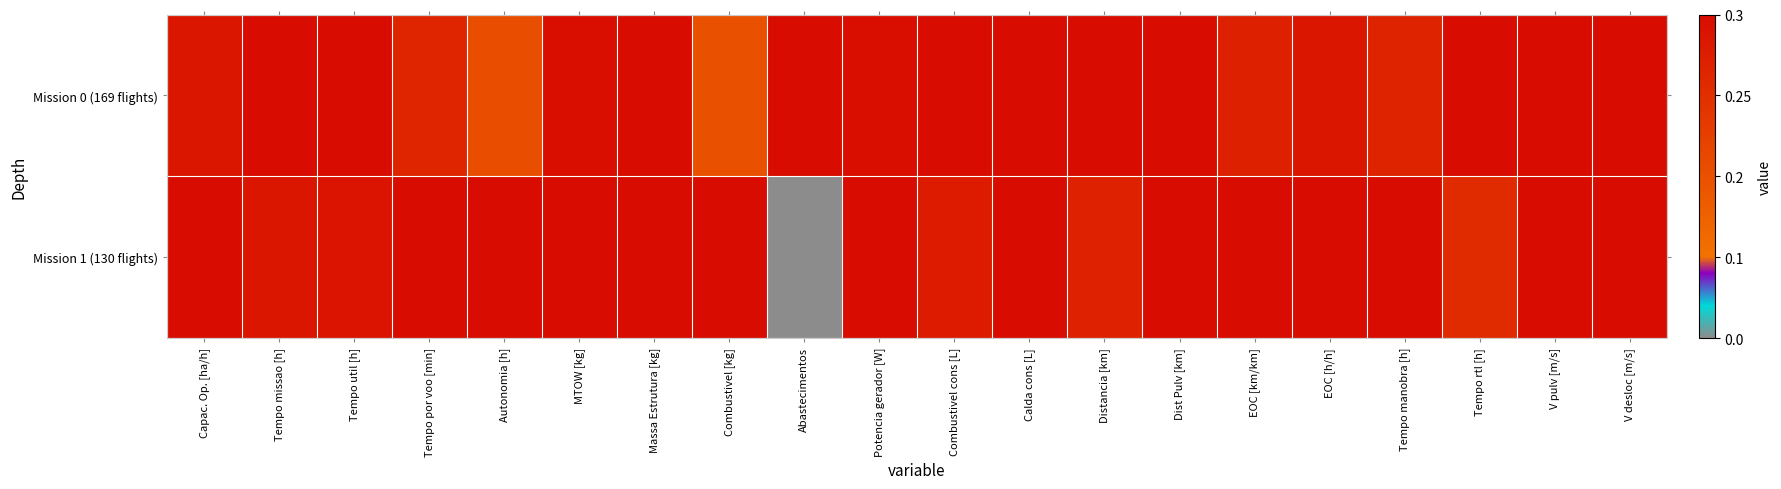

Which label corresponds to the largest value in the chart?

Tempo missao [h]